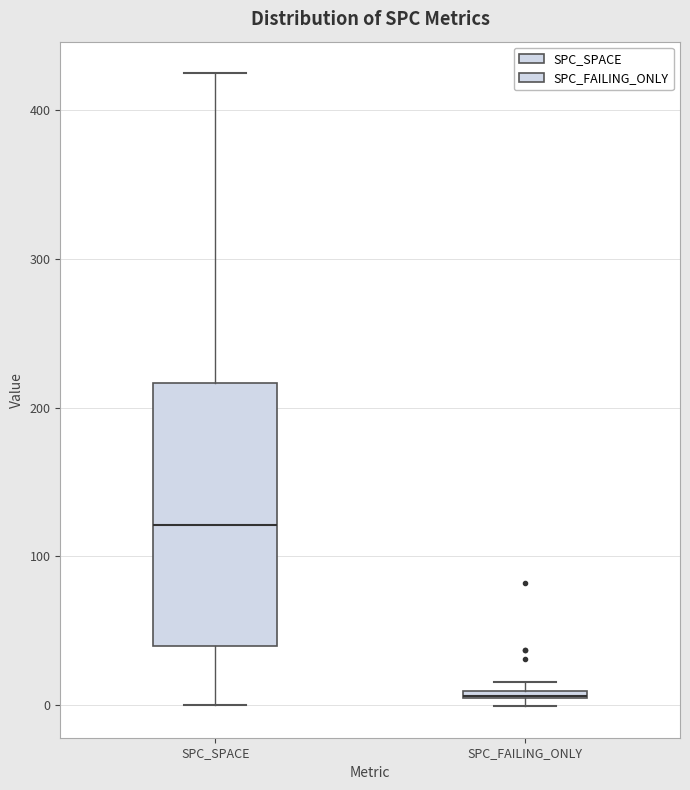

Where does the median line of the box for SPC_SPACE sit on the y-axis? The values are not printed on the chart, so give them approximately, as read against the axis.

120